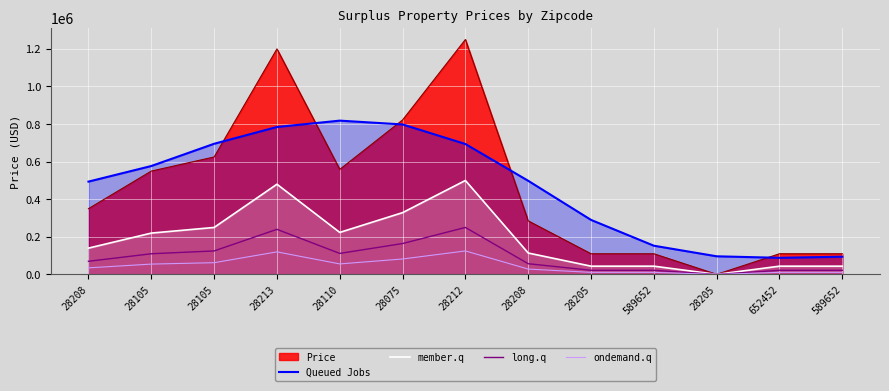

What is the label of the 4th point from the right?

589652